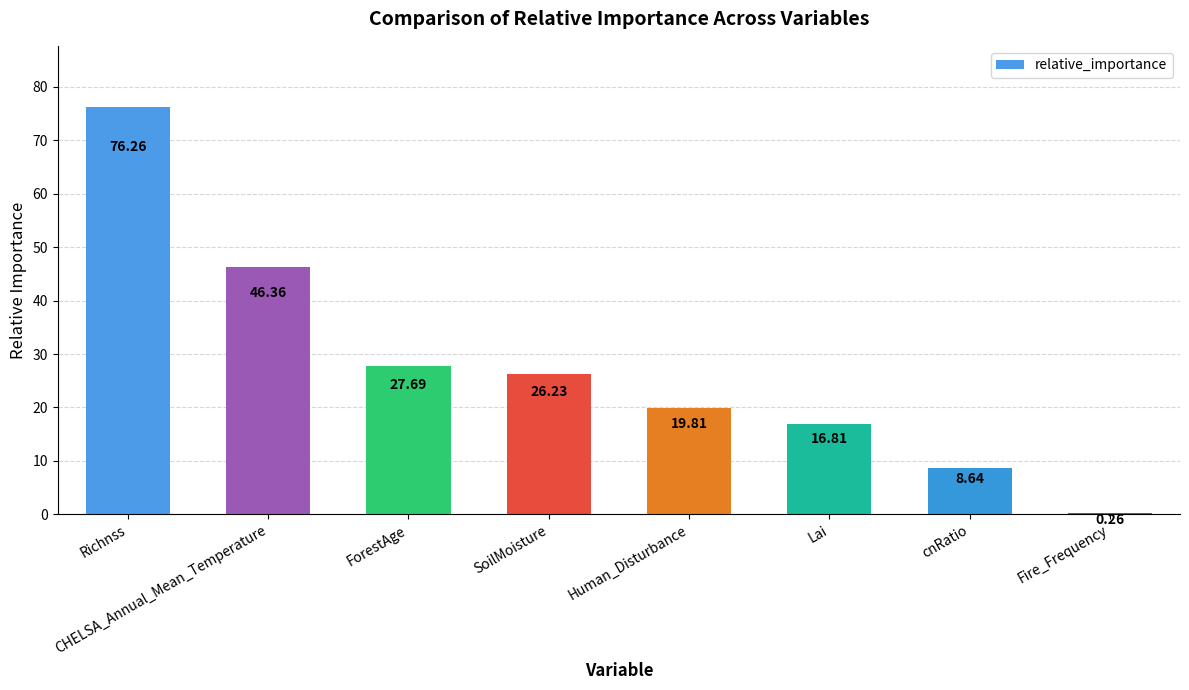

Where is the data nearest to the value 38?

CHELSA_Annual_Mean_Temperature